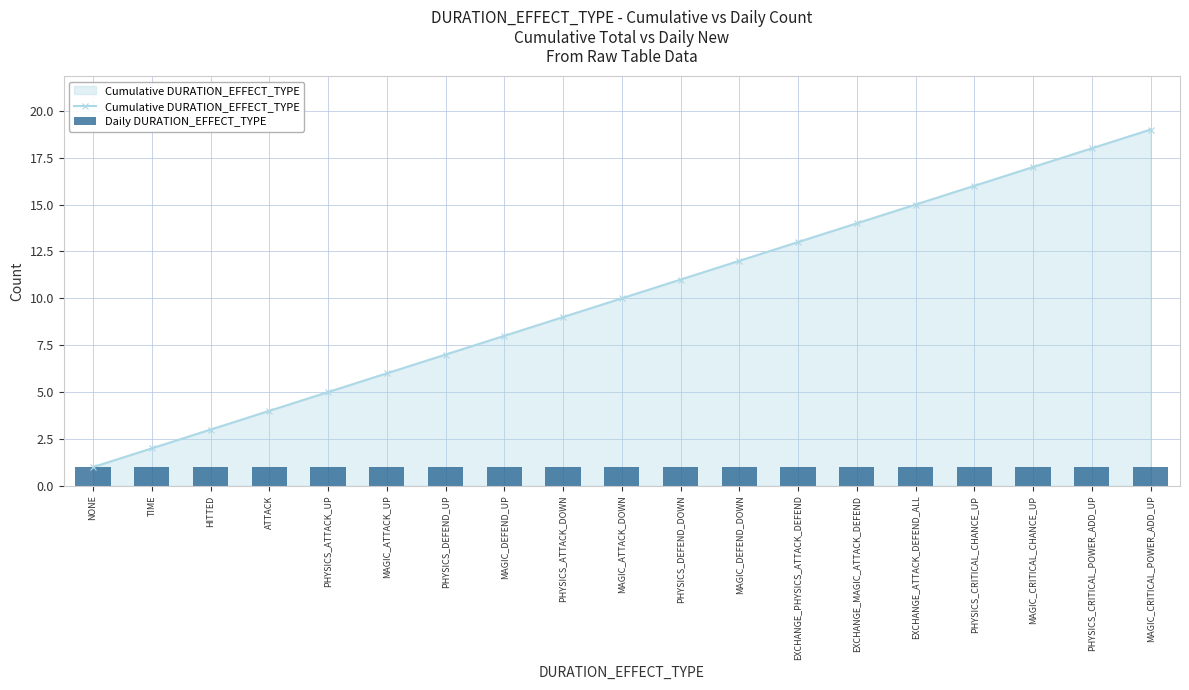

Reading left to right, transcribe all the data shown in this chart.

Cumulative DURATION_EFFECT_TYPE: 1	2	3	4	5	6	7	8	9	10	11	12	13	14	15	16	17	18	19
Daily DURATION_EFFECT_TYPE: 1	1	1	1	1	1	1	1	1	1	1	1	1	1	1	1	1	1	1